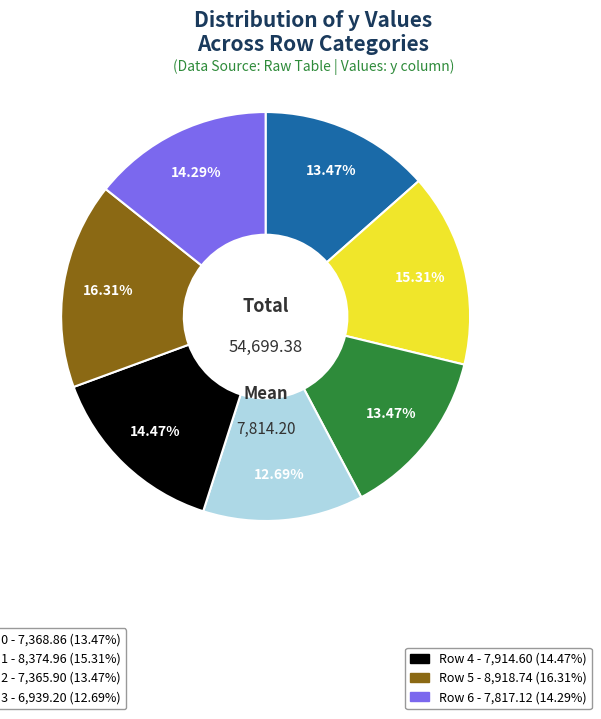

Is there any slice that represents more than half of the pie?

No